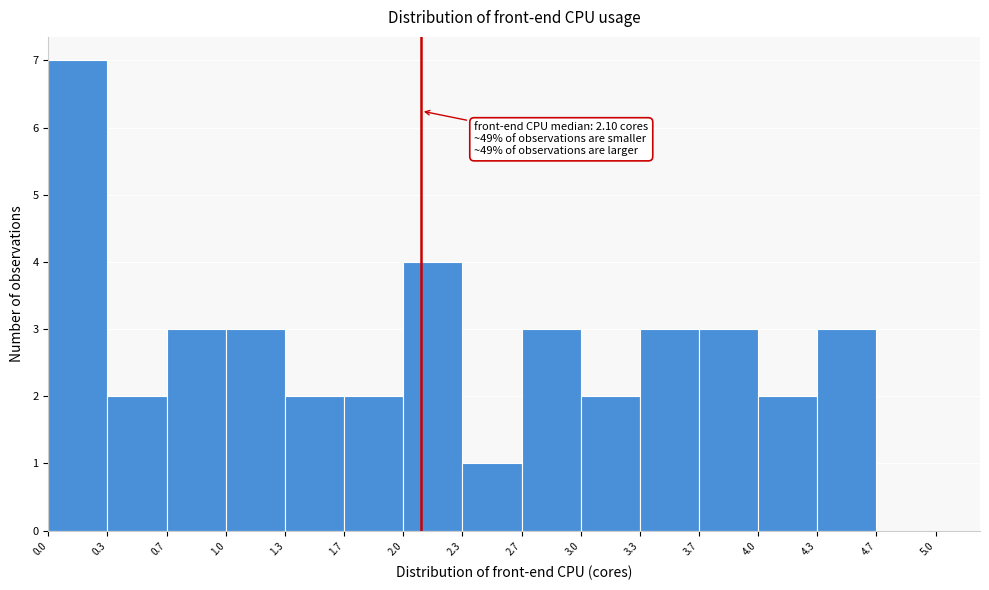

Over which range of the x-axis is the bar tallest?

0.0 to 0.3